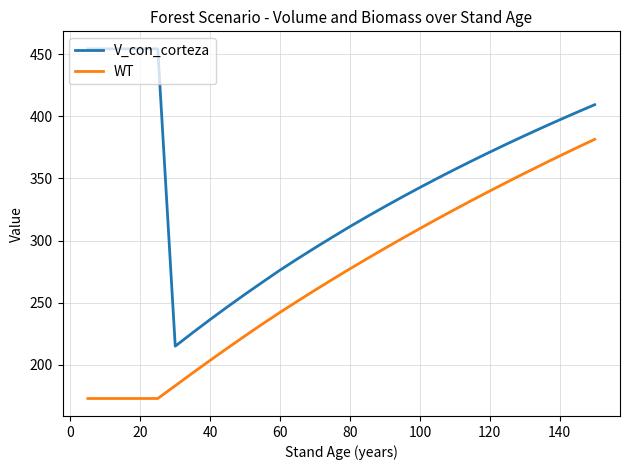

Count the number of categories in the chart.

30